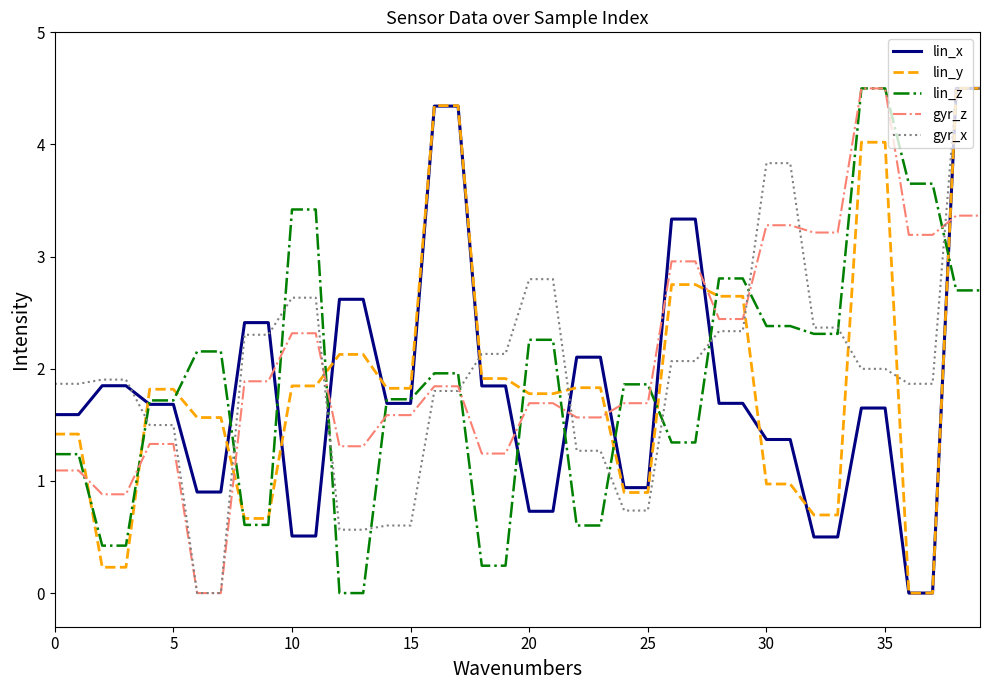

What is the greatest value displayed?

4.5